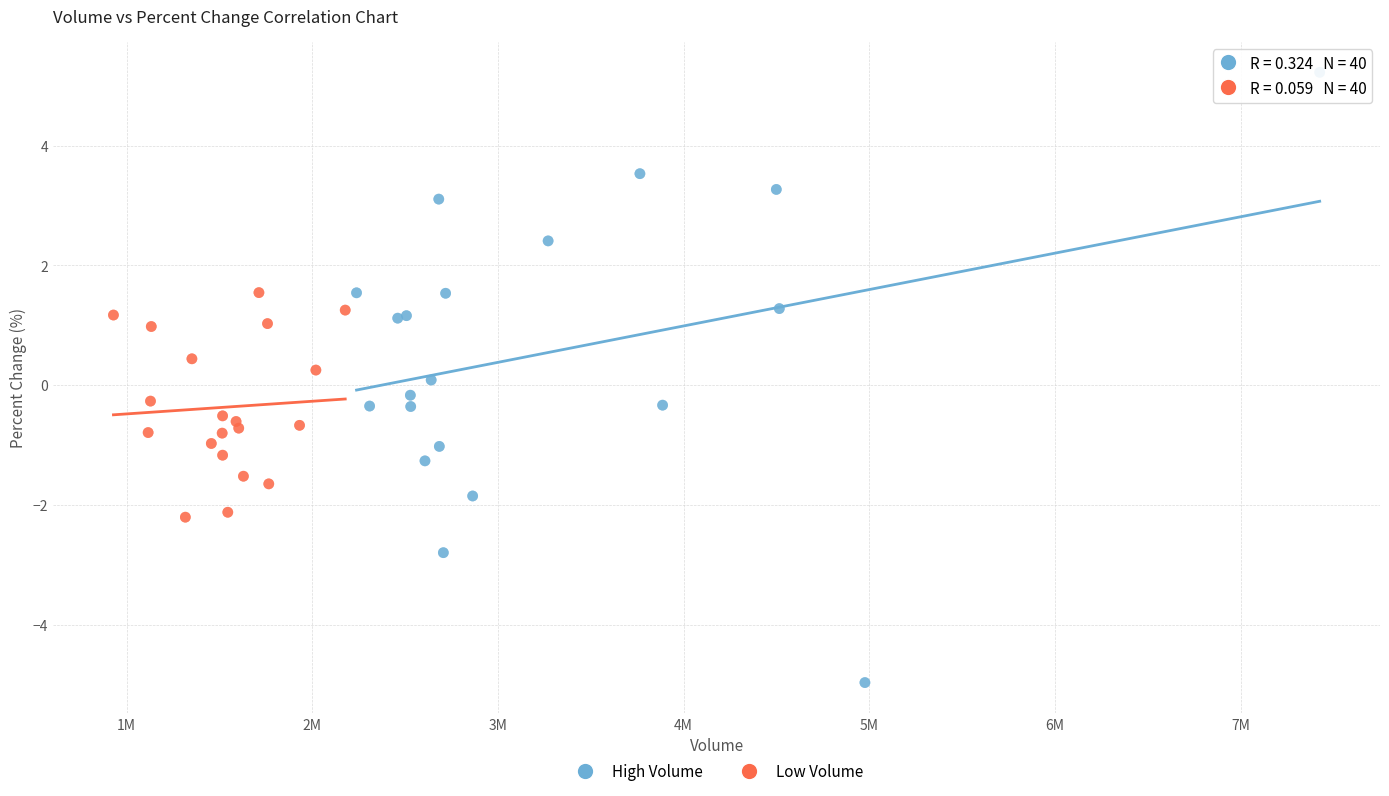

Which series contains the highest Y value?

High Volume